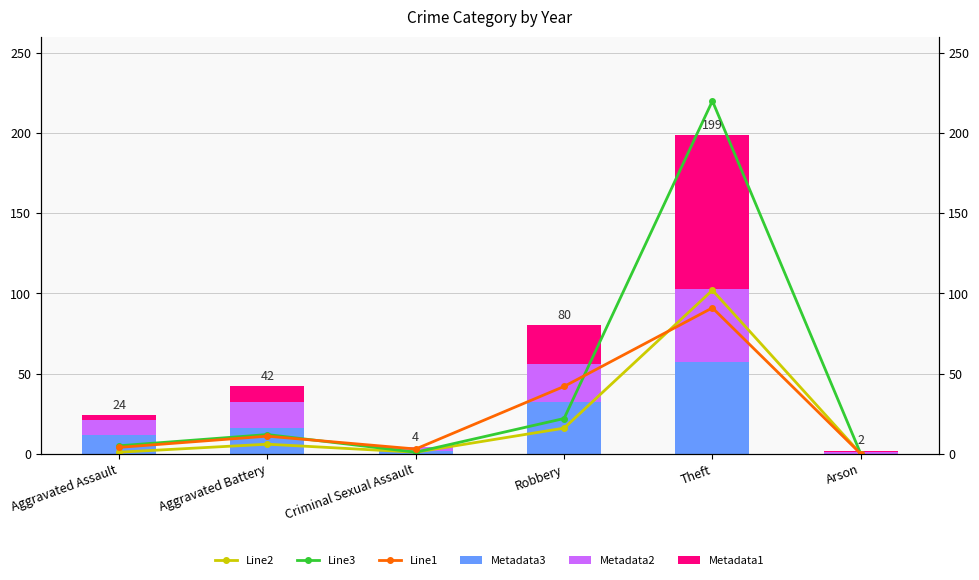

Between Theft and Arson, which series saw the biggest shift?

Line3